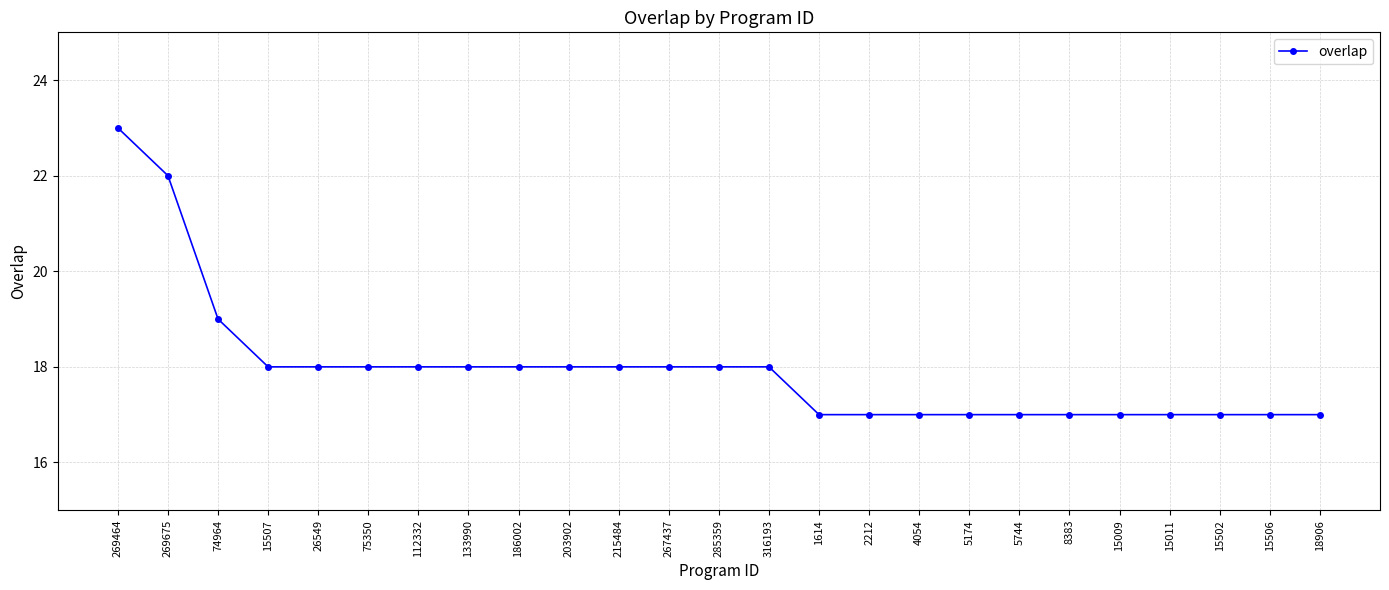

At which category does the chart reach its peak across all series?

269464